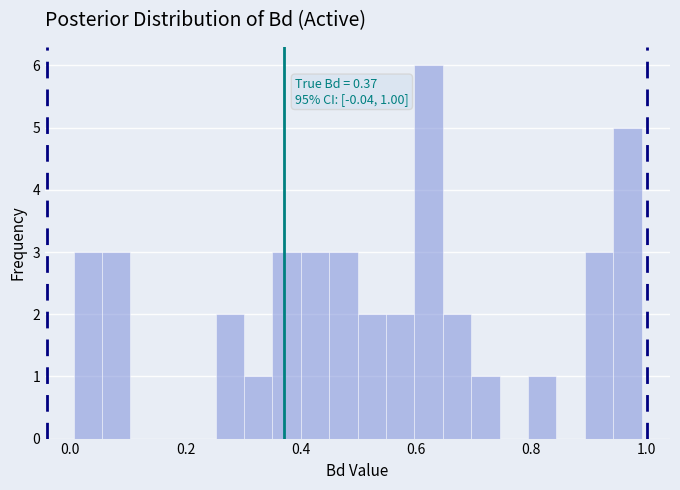

Read against the x-axis, roughly where is the centre of the tallest bar?

0.62